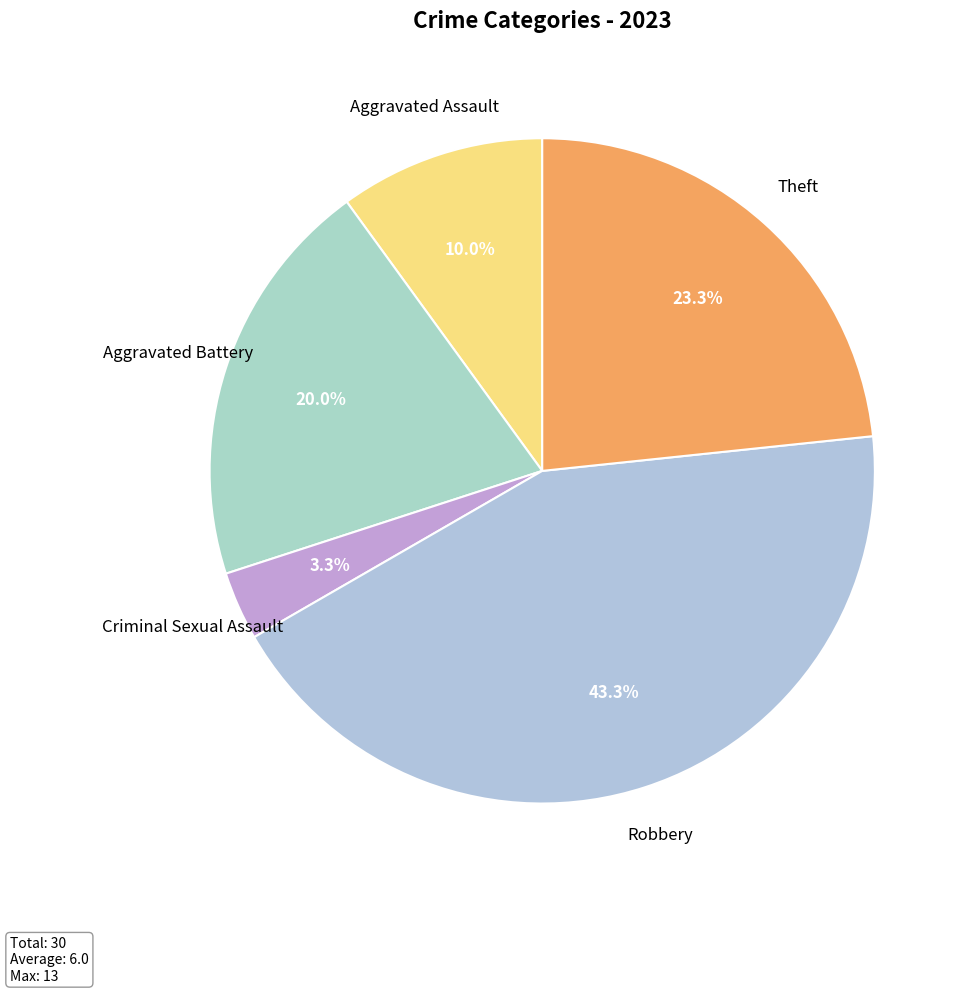

How many slices are in this pie chart?

5